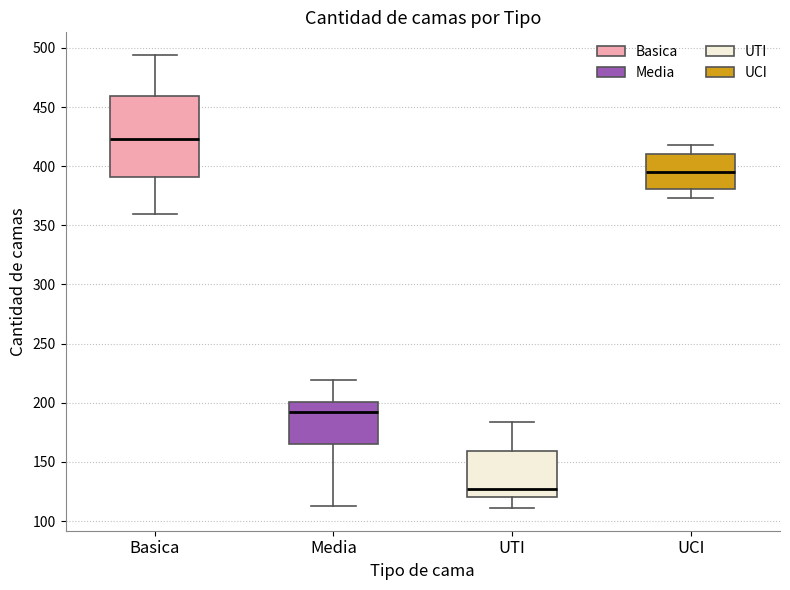

Reading left to right, read every box against the y-axis: the position of its median line, the range the box covers, and the ends of its whiskers. The values are not printed on the chart, so give them approximately, as read against the axis.

Basica: median 425, box 390 to 460, whiskers 360 to 495
Media: median 195, box 165 to 200, whiskers 115 to 220
UTI: median 125, box 120 to 160, whiskers 110 to 185
UCI: median 395, box 380 to 410, whiskers 375 to 420